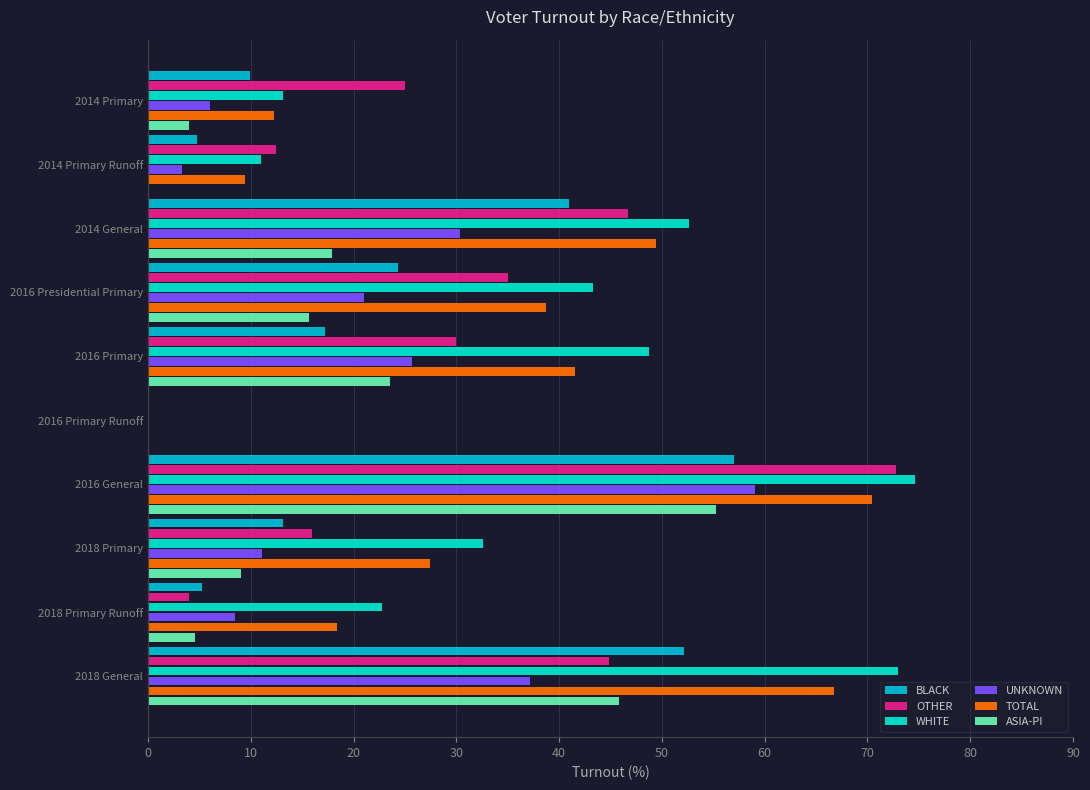

Is the value of OTHER at 2016 Primary Runoff greater than the value of BLACK at 2014 General?

No